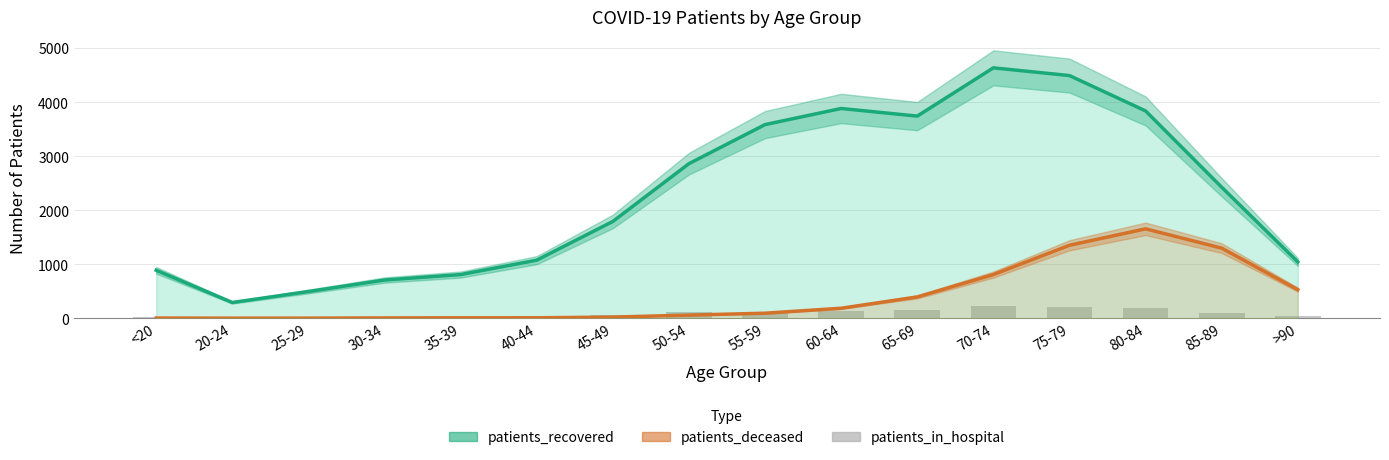

At which category is the sum across all series the highest?

75-79